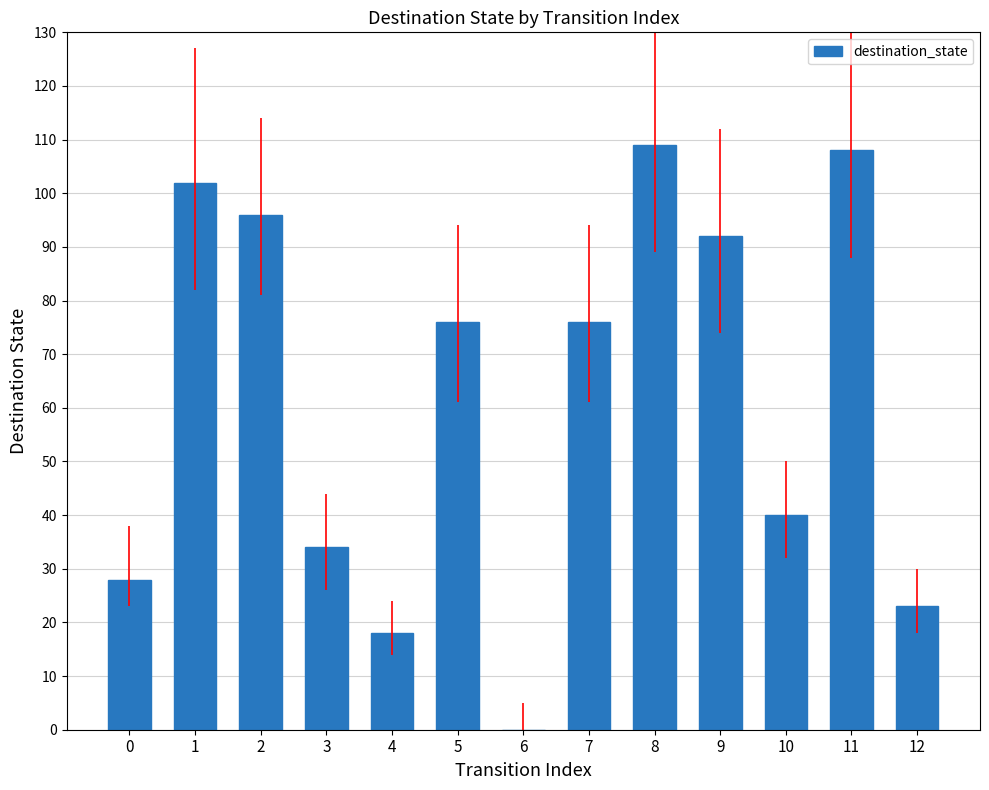

The value at 12 is 40. True or false?

False